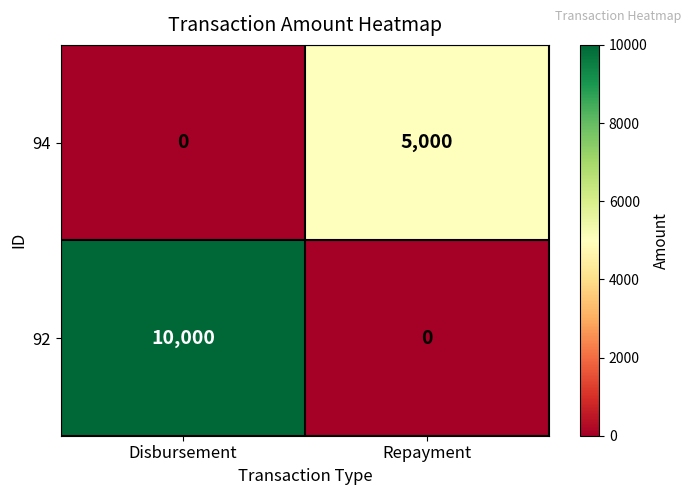

Which series changed the most between Disbursement and Repayment?

92